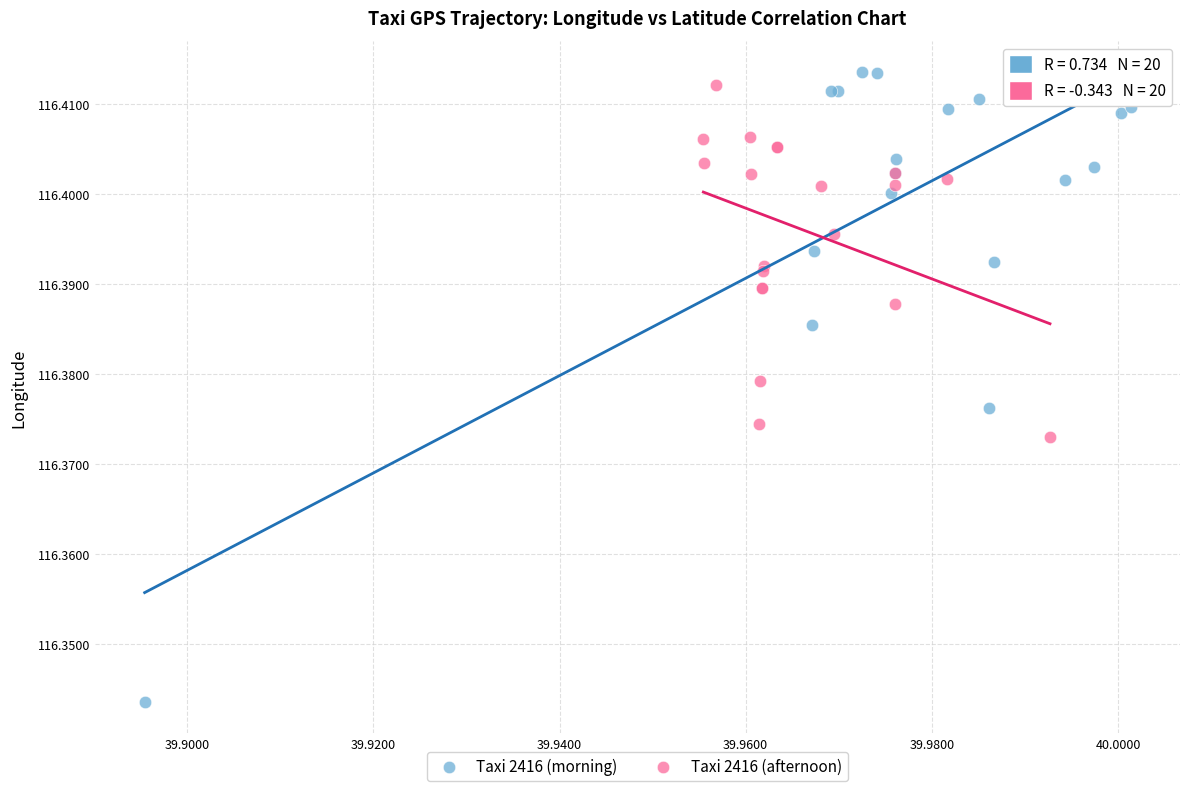

What are all the series names shown in the legend?

Taxi 2416 (morning), Taxi 2416 (afternoon)